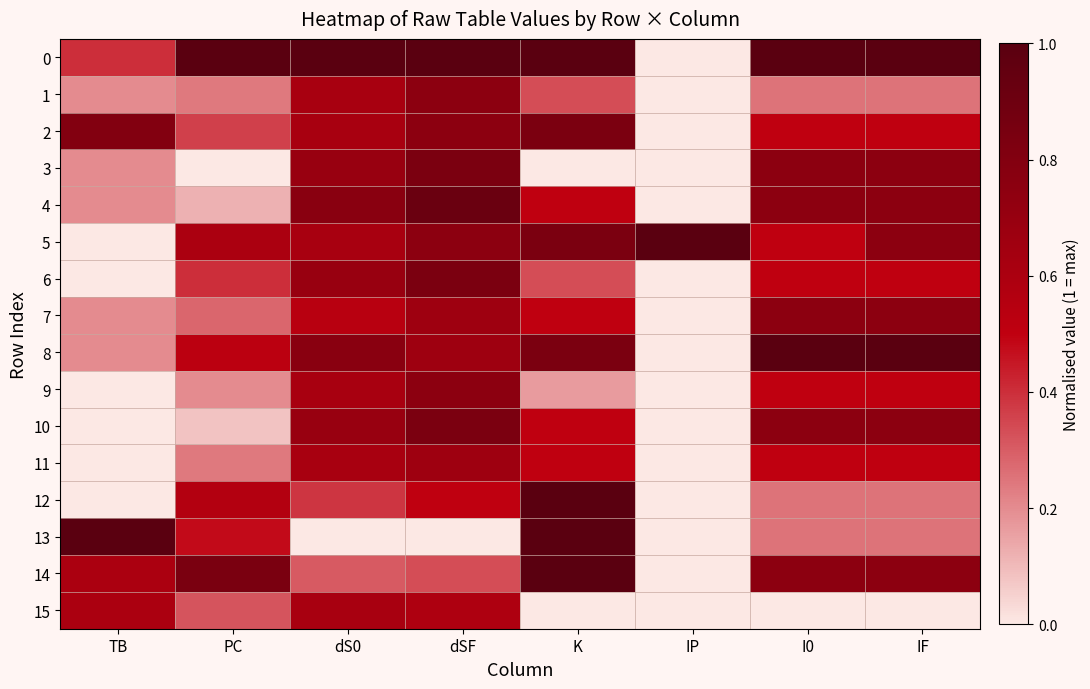

What is the total value across all series at PC?

6.2